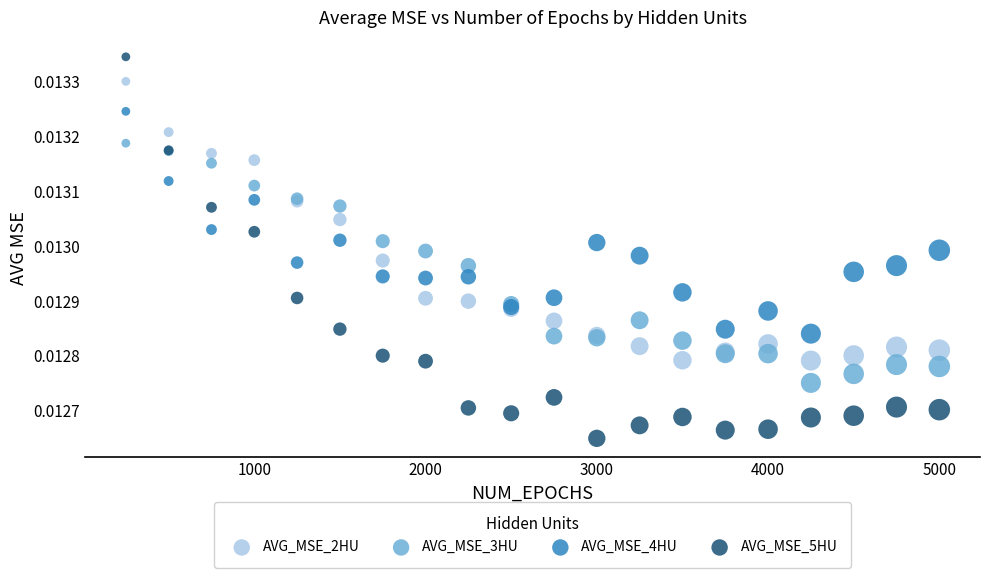

Which series reaches the minimum Y coordinate?

AVG_MSE_5HU